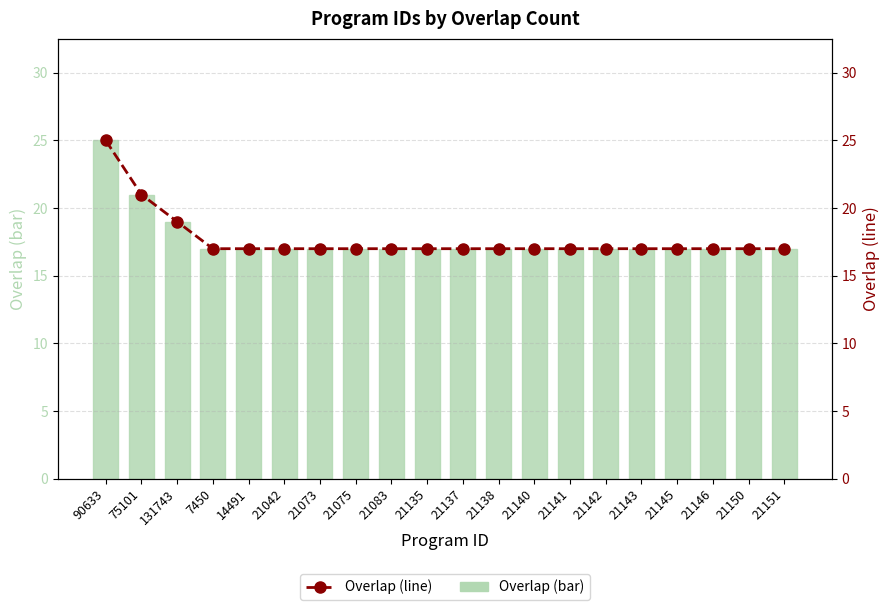

What position from the left is 21150?

19